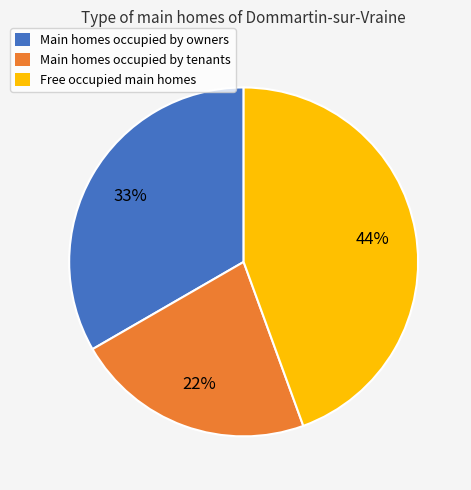

To the nearest percent, what is the difference between the largest and smallest slice percentages?

22%